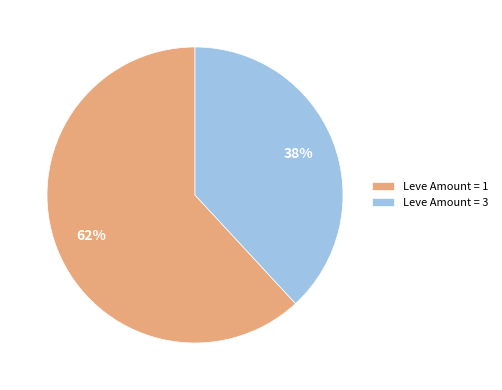

Is the sum of Leve Amount = 1 and Leve Amount = 3 greater than half?

Yes